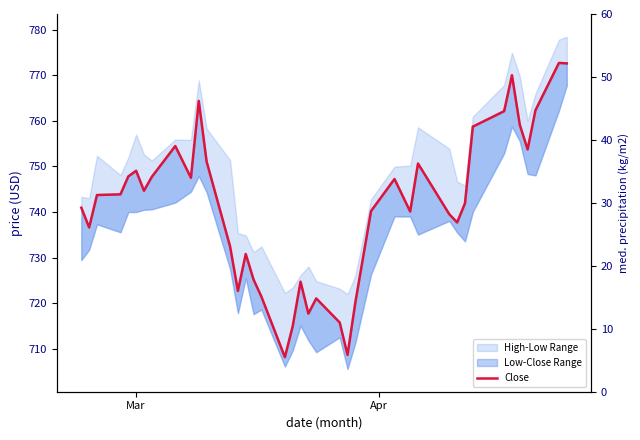

How many points are higher than both their immediate neighbors (excluding endpoints)?

10